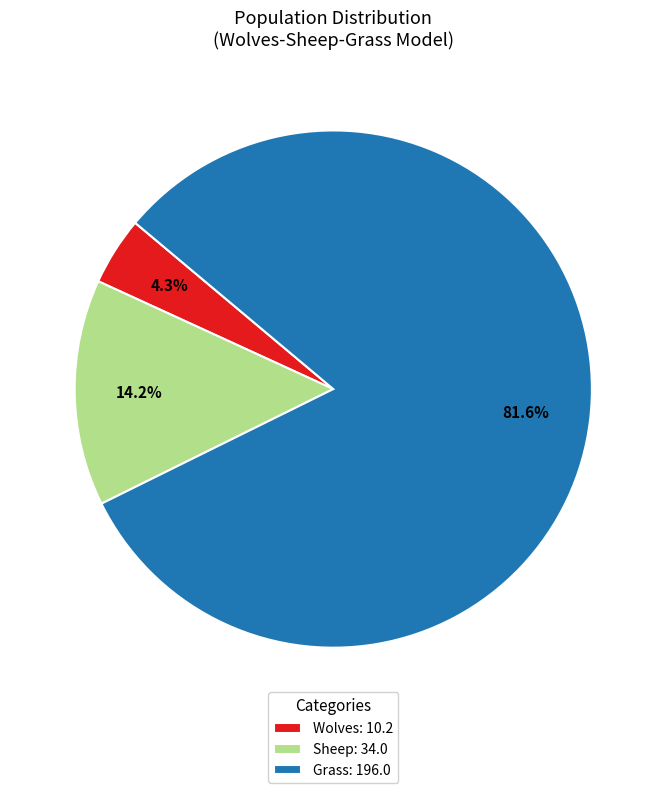

Rank the categories by value from highest to lowest.

Grass: 196.0, Sheep: 34.0, Wolves: 10.2